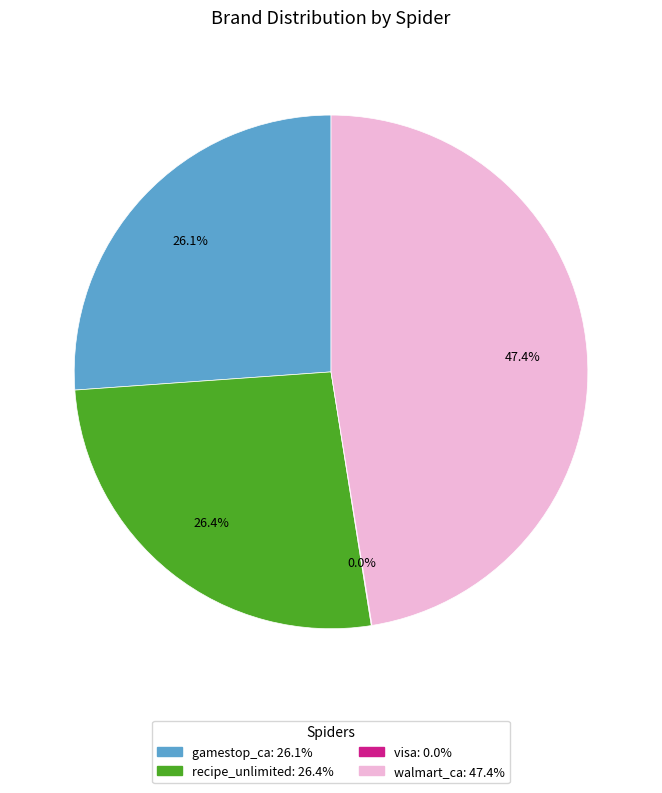

Does any single category account for the majority?

No